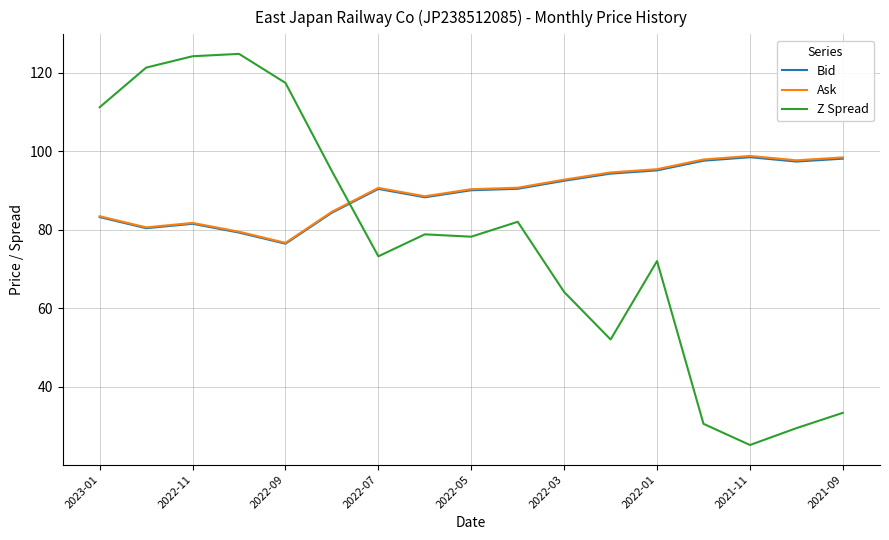

What is the minimum value shown in the chart?

25.1